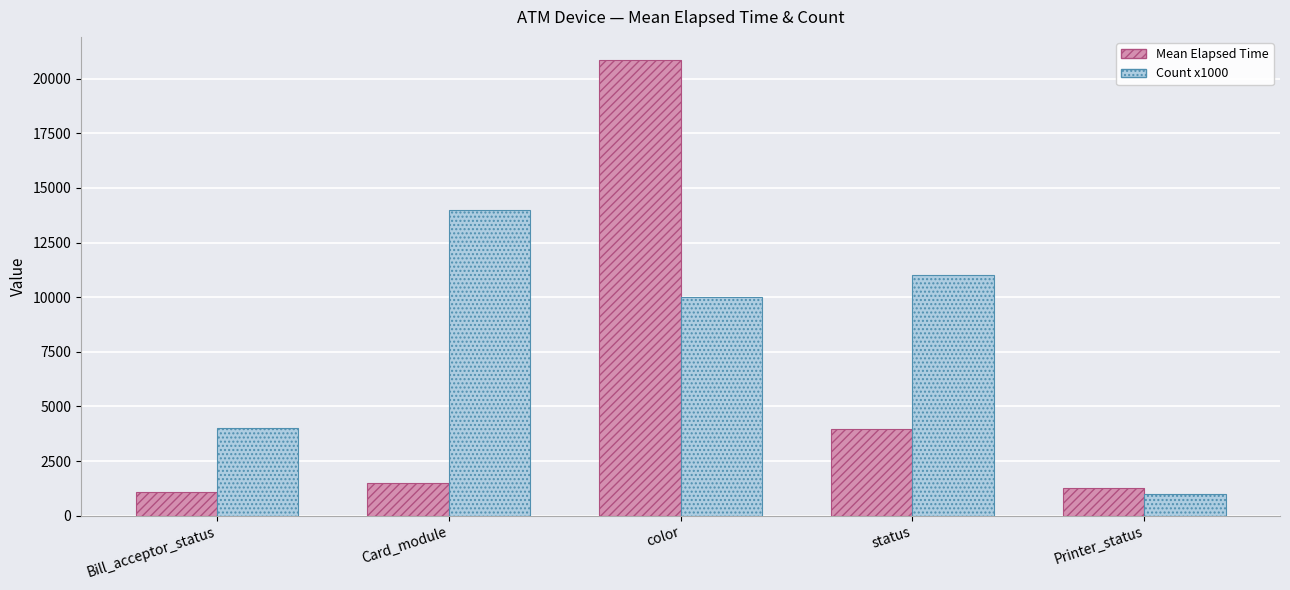

Which series changed the most between color and status?

Mean Elapsed Time